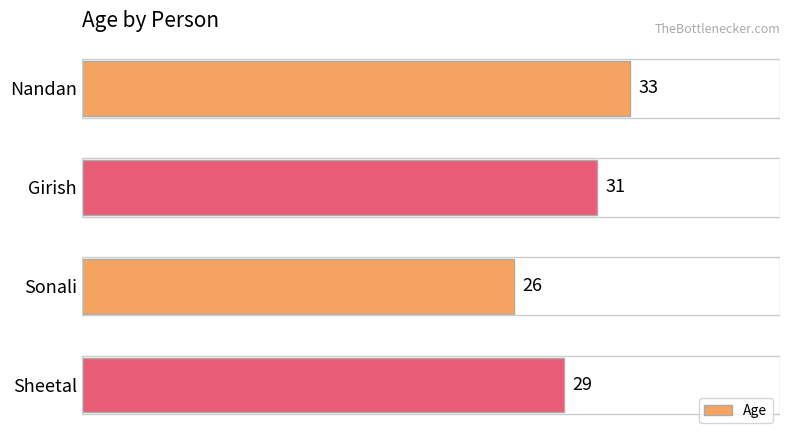

Is it true that the value at Nandan is 22?

False